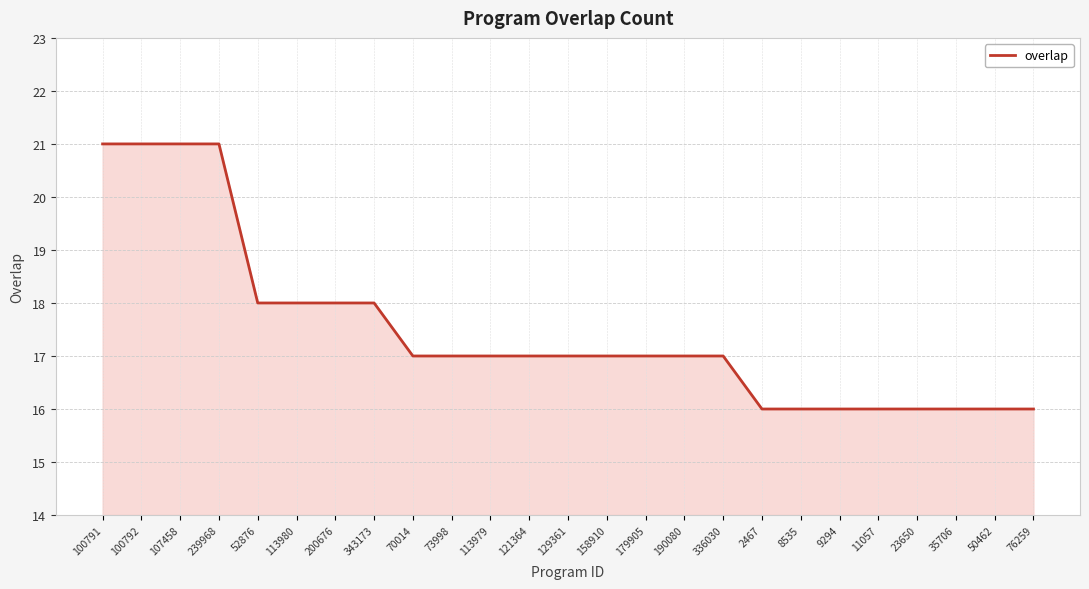

What position from the left is 11057?

21